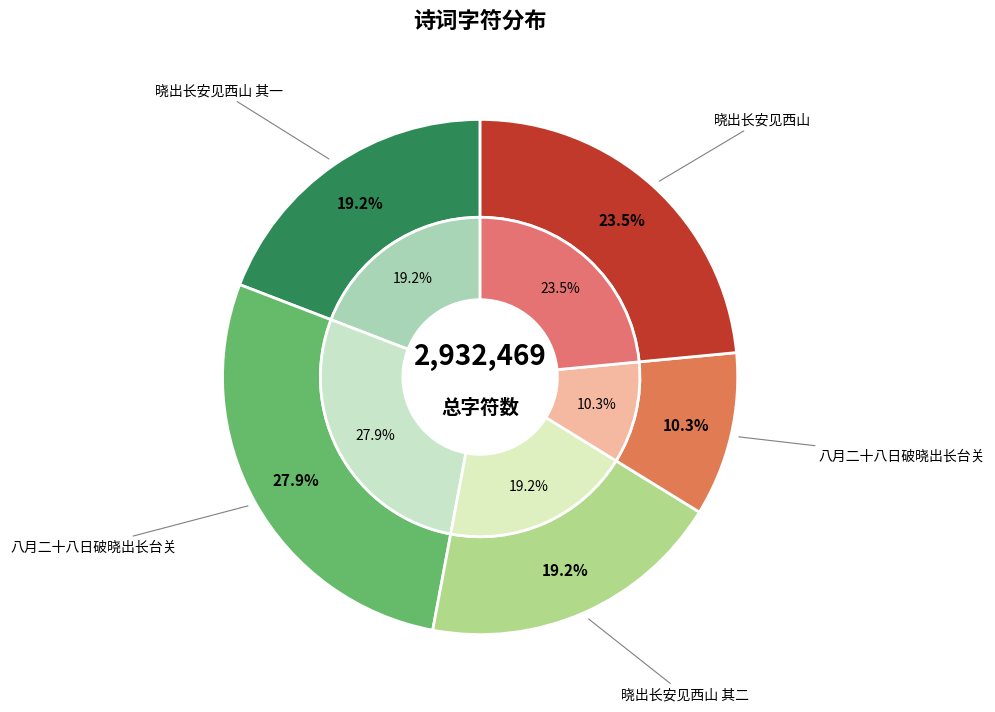

What is the smallest slice in the pie chart?

八月二十八日破晓出长台关